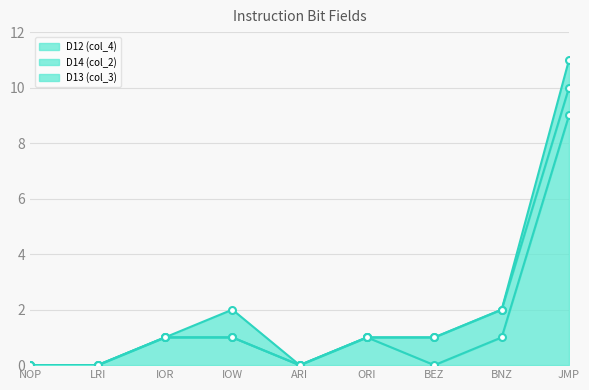

At which category does D13 (col_3) reach its first local peak?

IOW